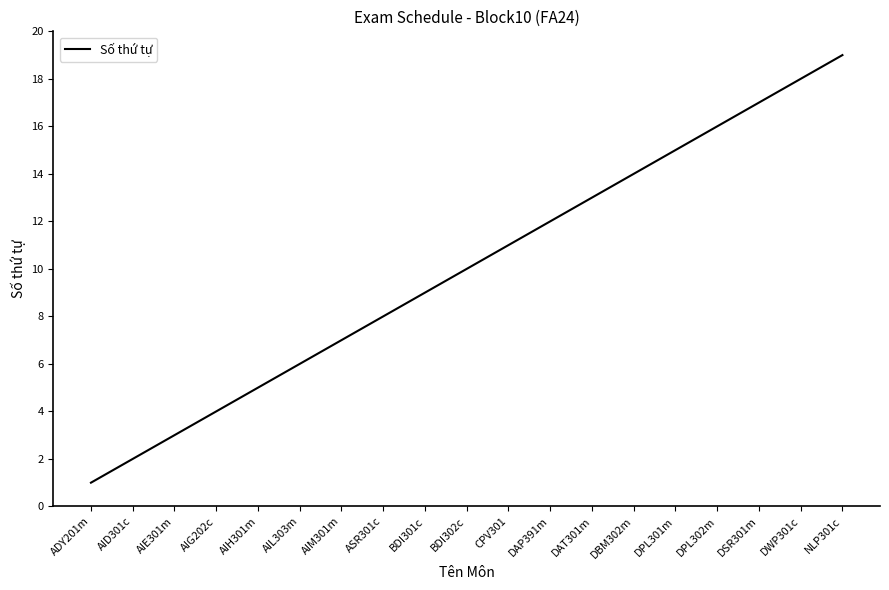

True or false: there are more than 0 points higher than both neighbors.

False